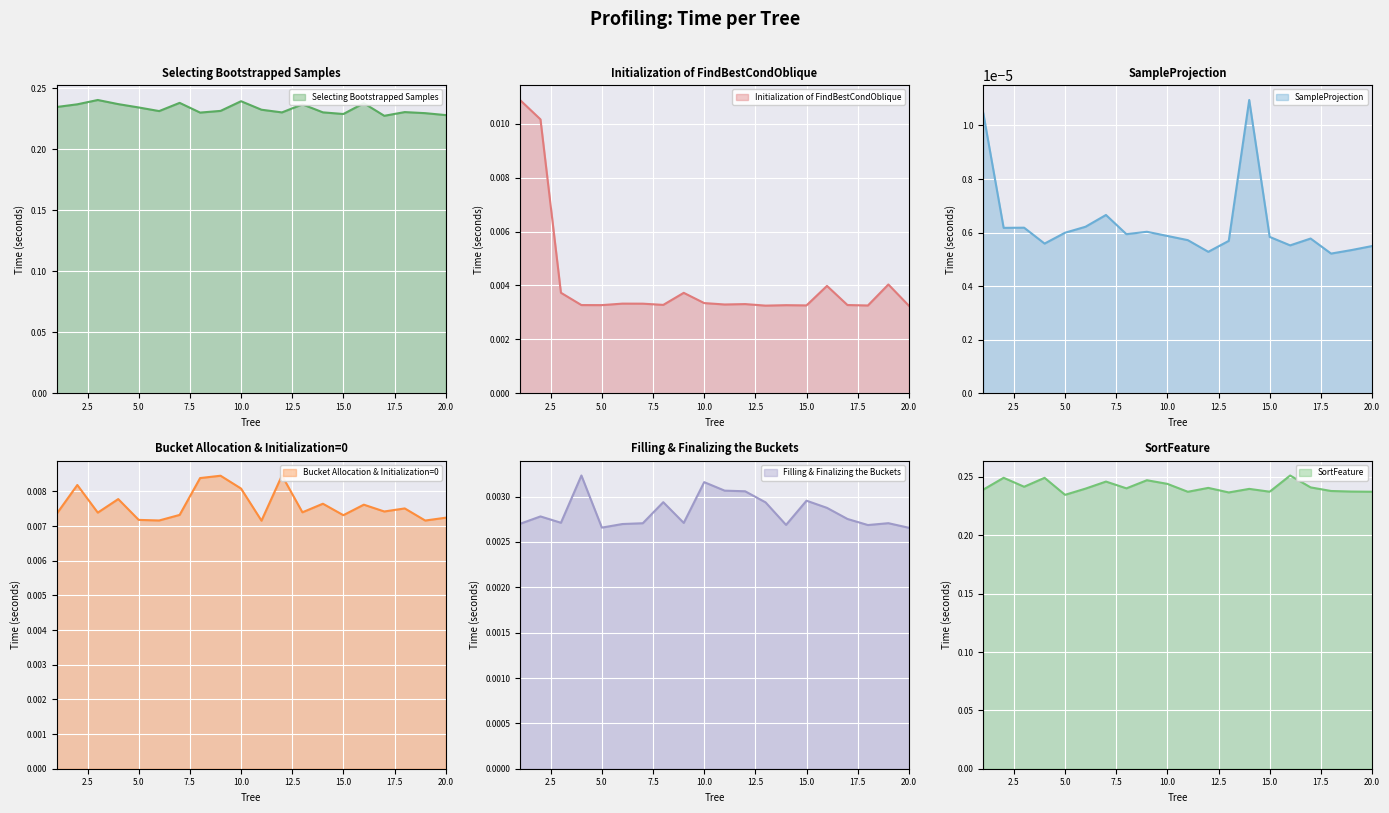

Reading left to right, list all the values displayed in this chart.

Selecting Bootstrapped Samples: 1=0.2	2=0.2	3=0.2	4=0.2	5=0.2	6=0.2	7=0.2	8=0.2	9=0.2	10=0.2	11=0.2	12=0.2	13=0.2	14=0.2	15=0.2	16=0.2	17=0.2	18=0.2	19=0.2	20=0.2
Initialization of FindBestCondOblique: 1=0.0	2=0.0	3=0.0	4=0.0	5=0.0	6=0.0	7=0.0	8=0.0	9=0.0	10=0.0	11=0.0	12=0.0	13=0.0	14=0.0	15=0.0	16=0.0	17=0.0	18=0.0	19=0.0	20=0.0
SampleProjection: 1=0.0	2=0.0	3=0.0	4=0.0	5=0.0	6=0.0	7=0.0	8=0.0	9=0.0	10=0.0	11=0.0	12=0.0	13=0.0	14=0.0	15=0.0	16=0.0	17=0.0	18=0.0	19=0.0	20=0.0
Bucket Allocation & Initialization=0: 1=0.0	2=0.0	3=0.0	4=0.0	5=0.0	6=0.0	7=0.0	8=0.0	9=0.0	10=0.0	11=0.0	12=0.0	13=0.0	14=0.0	15=0.0	16=0.0	17=0.0	18=0.0	19=0.0	20=0.0
Filling & Finalizing the Buckets: 1=0.0	2=0.0	3=0.0	4=0.0	5=0.0	6=0.0	7=0.0	8=0.0	9=0.0	10=0.0	11=0.0	12=0.0	13=0.0	14=0.0	15=0.0	16=0.0	17=0.0	18=0.0	19=0.0	20=0.0
SortFeature: 1=0.2	2=0.2	3=0.2	4=0.2	5=0.2	6=0.2	7=0.2	8=0.2	9=0.2	10=0.2	11=0.2	12=0.2	13=0.2	14=0.2	15=0.2	16=0.3	17=0.2	18=0.2	19=0.2	20=0.2